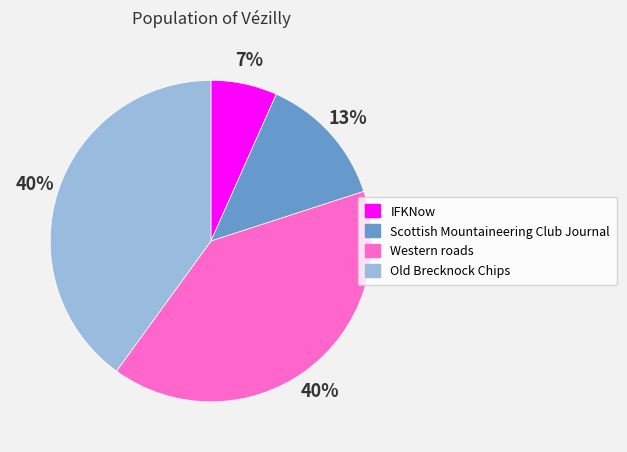

Which category has the smallest portion of the pie?

IFKNow